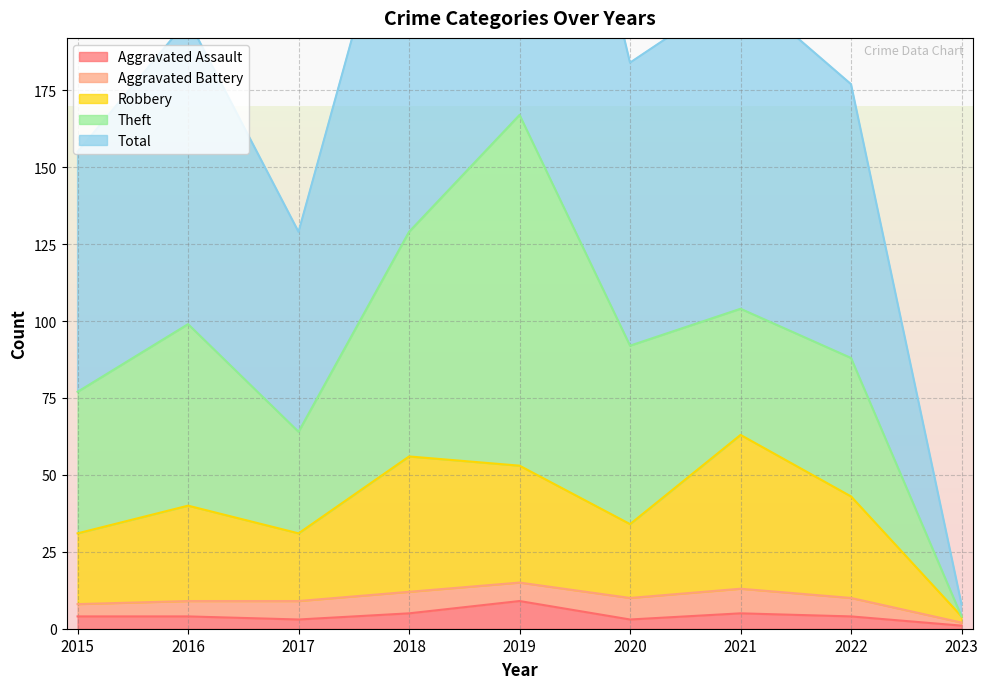

Which series has the widest spread of values?

Total